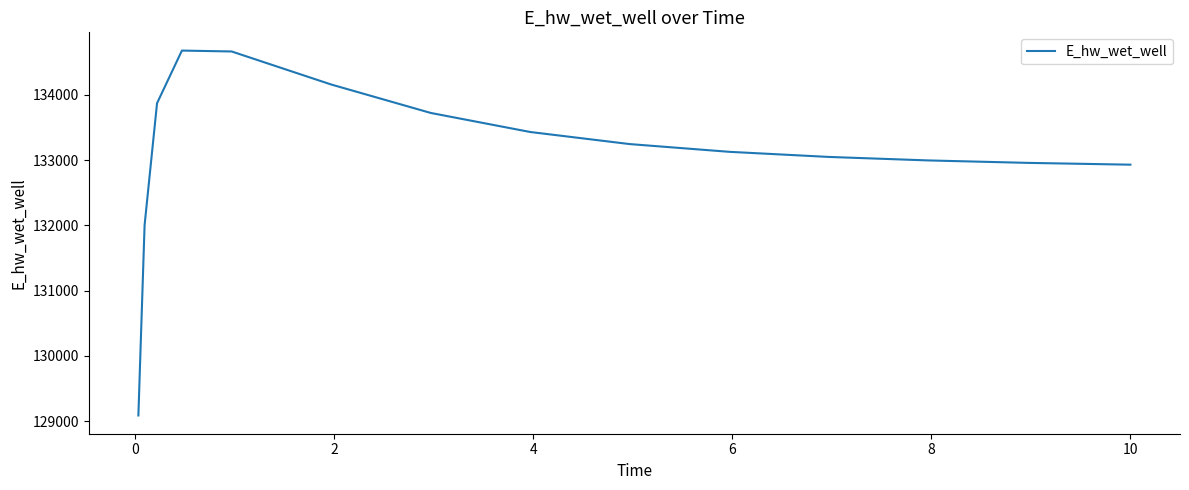

What is the greatest value displayed?

134675.5